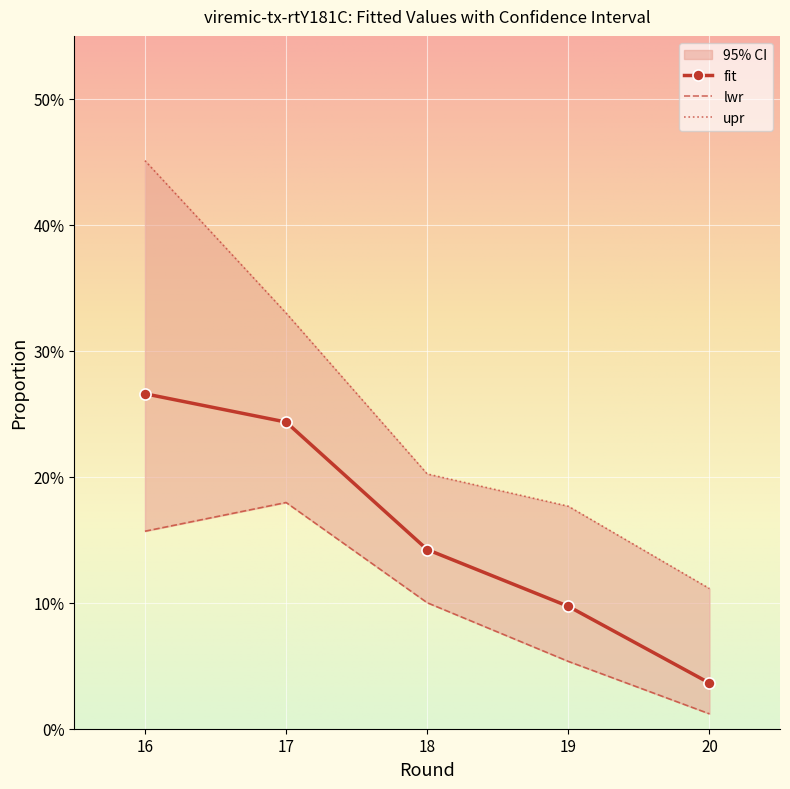

How many fit values are between 0 and 1?

5